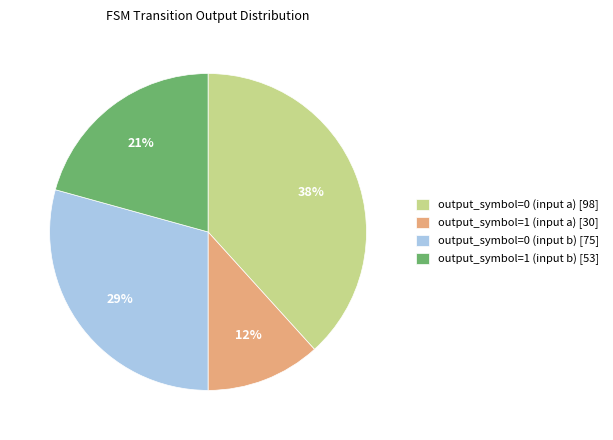

The output_symbol=1 (input b) slice represents 28% of the pie. True or false?

False